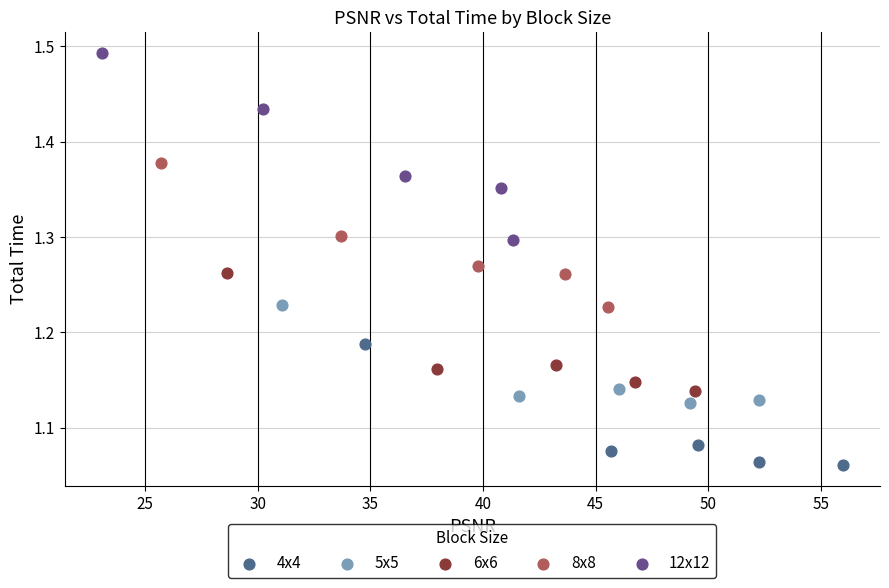

Which series reaches the maximum Y coordinate?

12x12